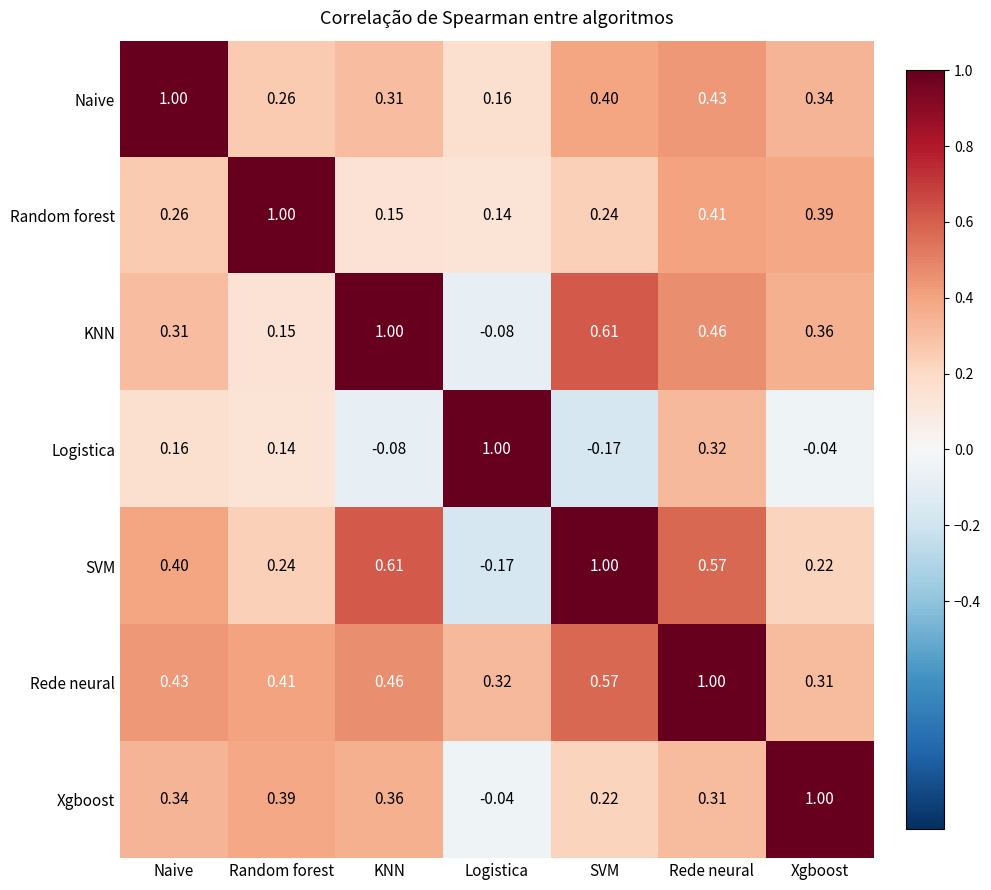

How many categories are shown in the chart?

7